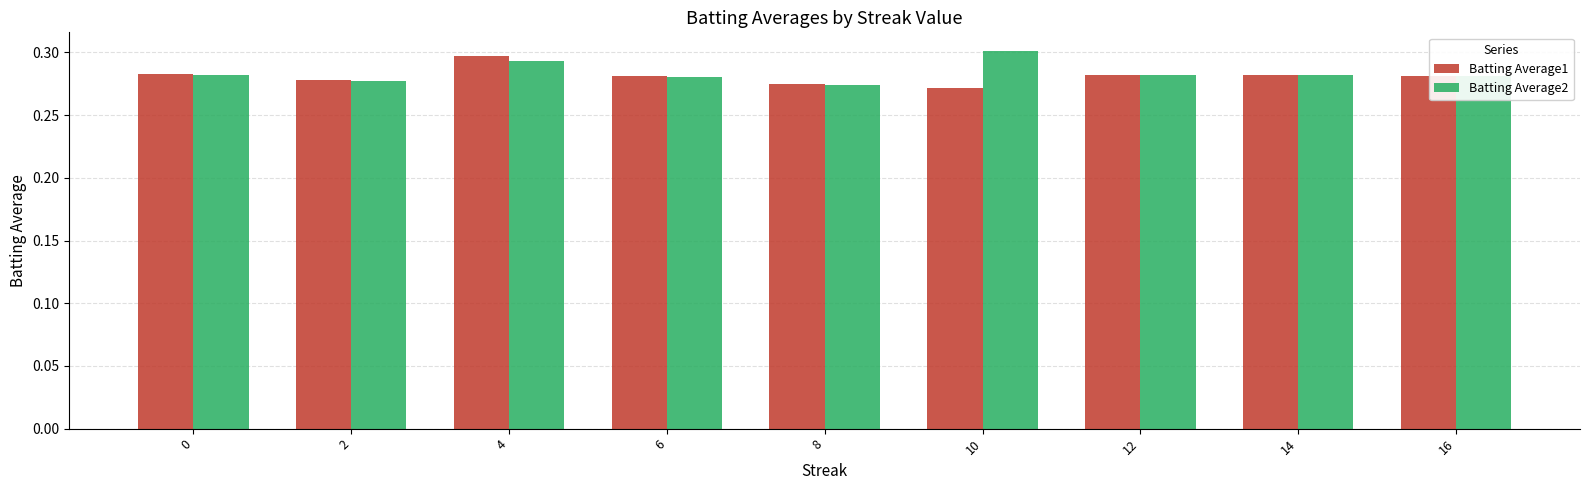

Which category has the lowest value in the Batting Average2 series?

8